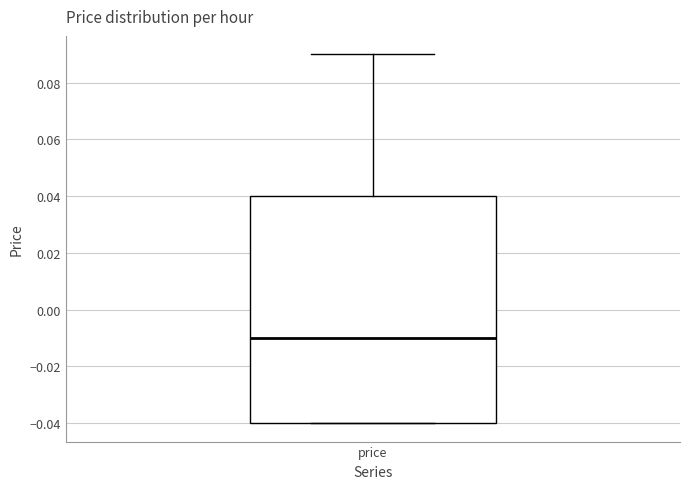

Where does the upper whisker of the box for price end on the y-axis? The values are not printed on the chart, so give them approximately, as read against the axis.

0.09